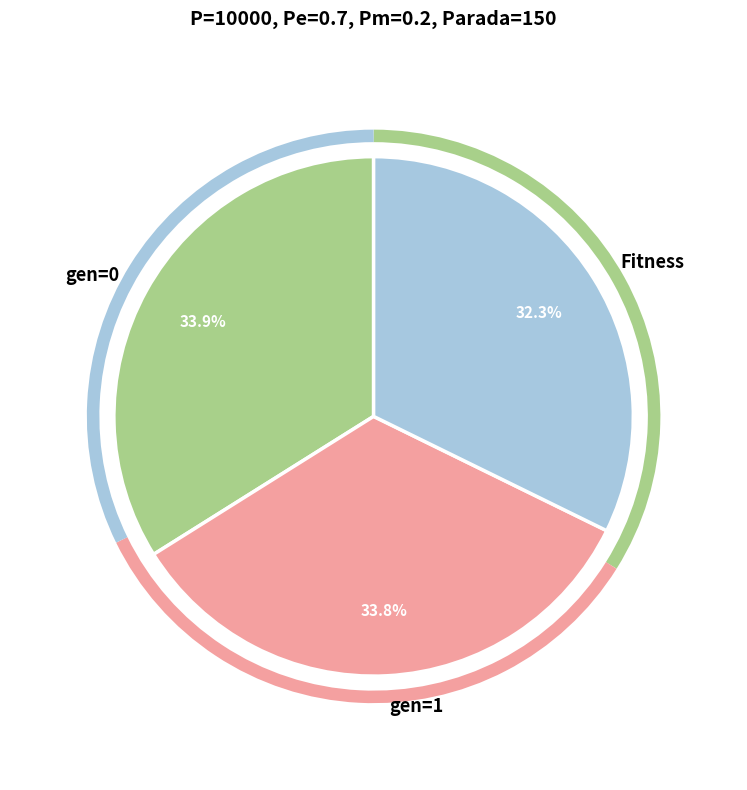

Is it true that Fitness is 23% of the pie?

False